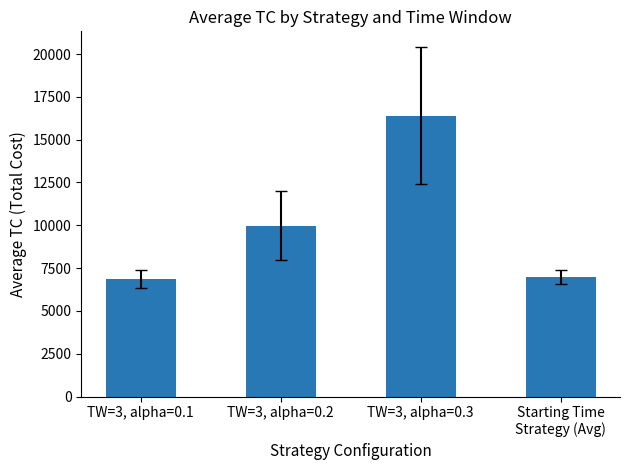

Rank the categories by value from lowest to highest.

TW=3, alpha=0.1, Starting Time
Strategy (Avg), TW=3, alpha=0.2, TW=3, alpha=0.3